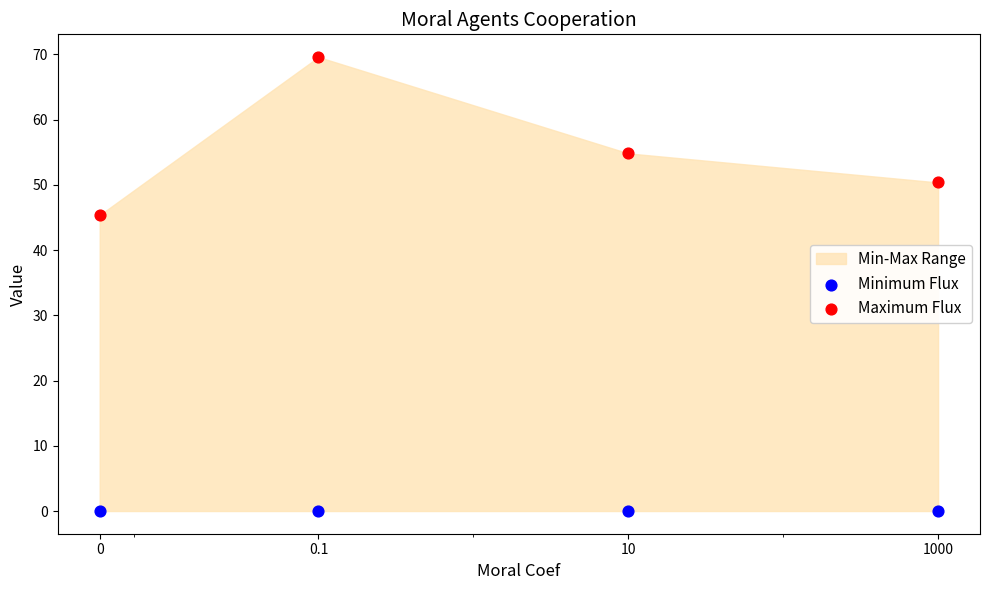

What is the total value across all series at 10?

54.8